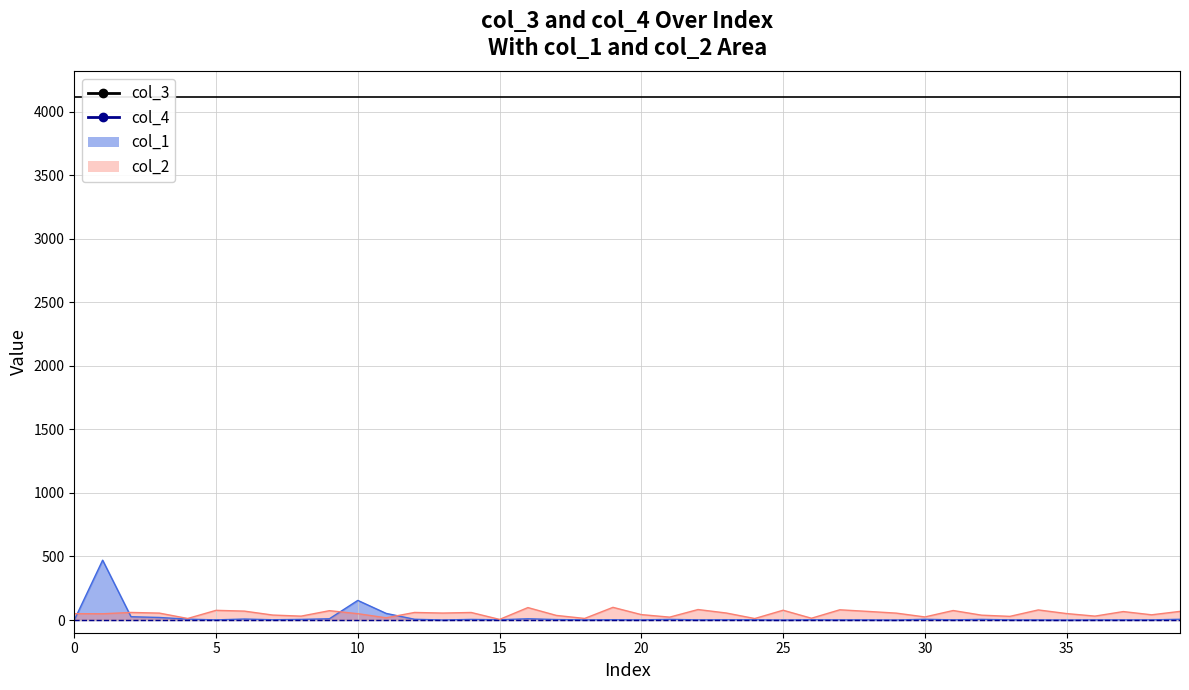

Is the value of col_4 at 20 greater than the value of col_3 at 28?

No